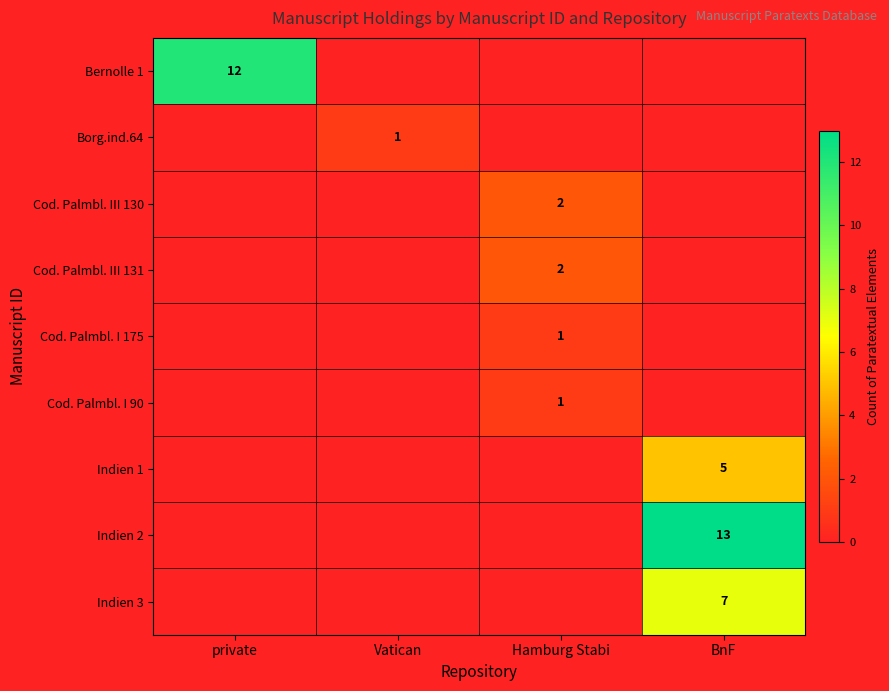

What is the spread (max minus min) of values at Hamburg Stabi?

2